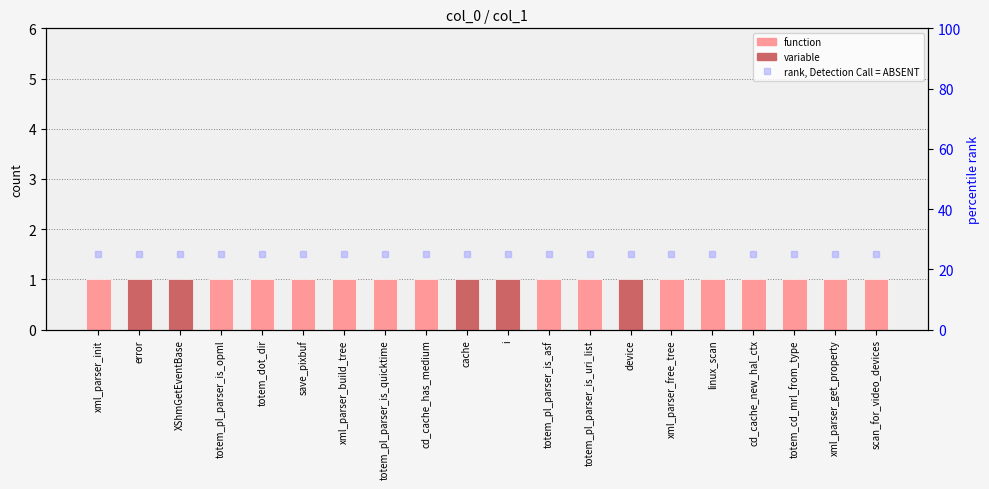

What is the label of the 20th bar from the left?

scan_for_video_devices